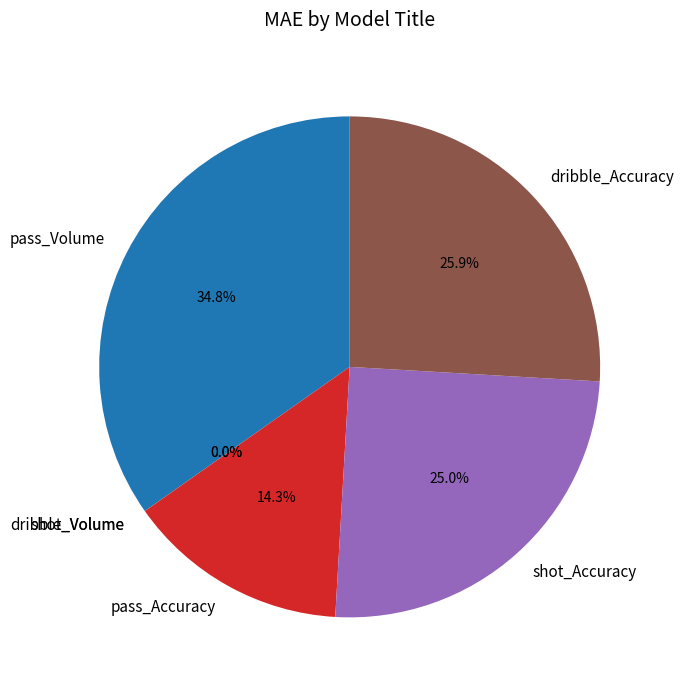

What is the ratio of the value at pass_Accuracy to the value at pass_Volume?

0.4